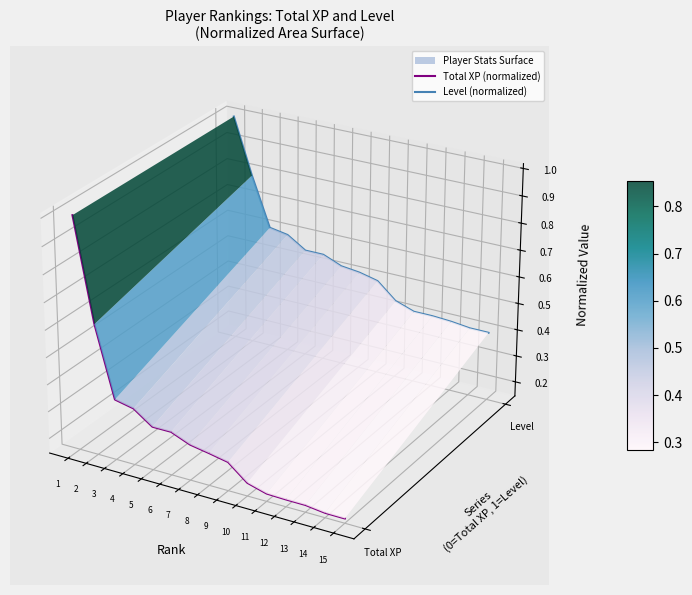

What is the spread (max minus min) of values at 11?

0.1